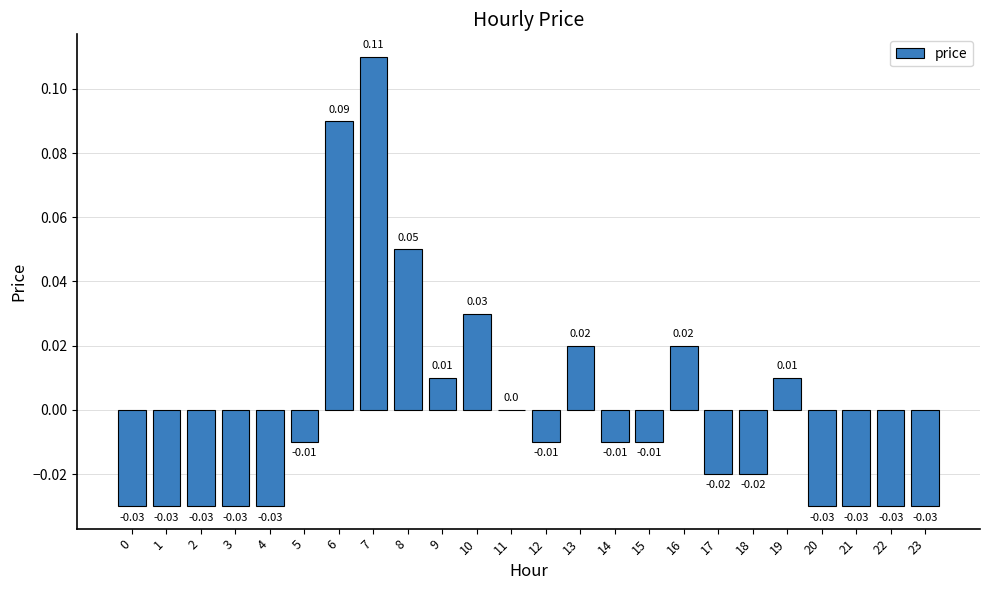

Which has a higher value, 13 or 14?

13